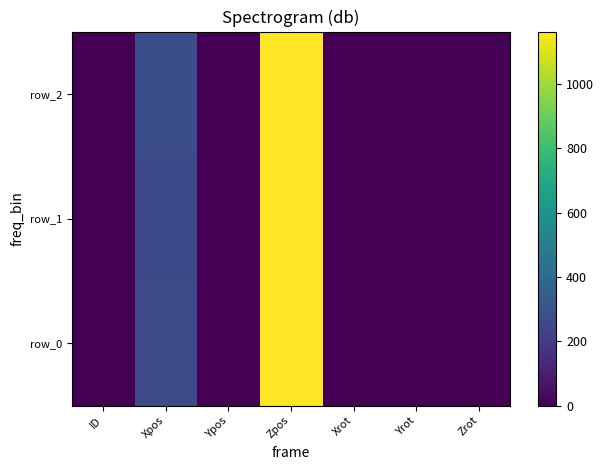

True or false: row_0 has a value of 270 at Xpos.

True